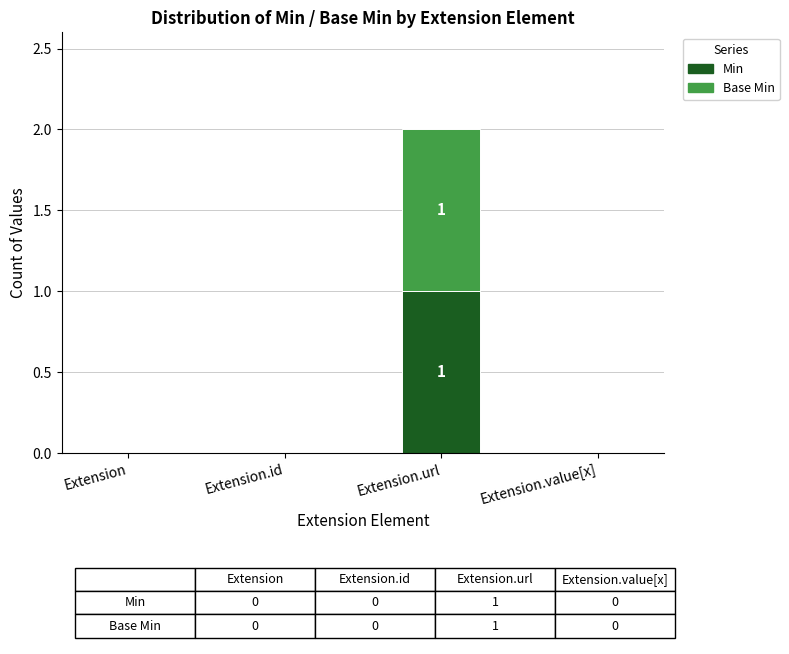

Reading right to left, list the values for the Min series.

Extension.value[x]=0	Extension.url=1	Extension.id=0	Extension=0